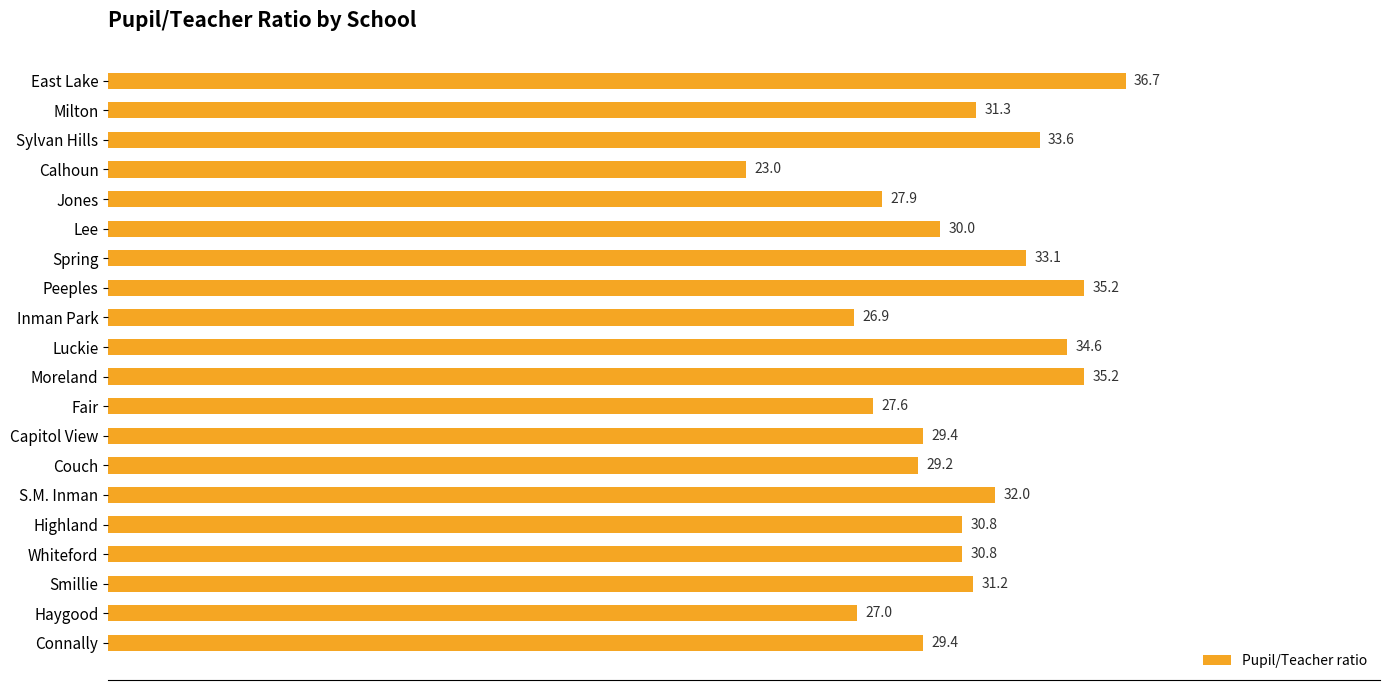

Between Jones and Couch, which is larger?

Couch